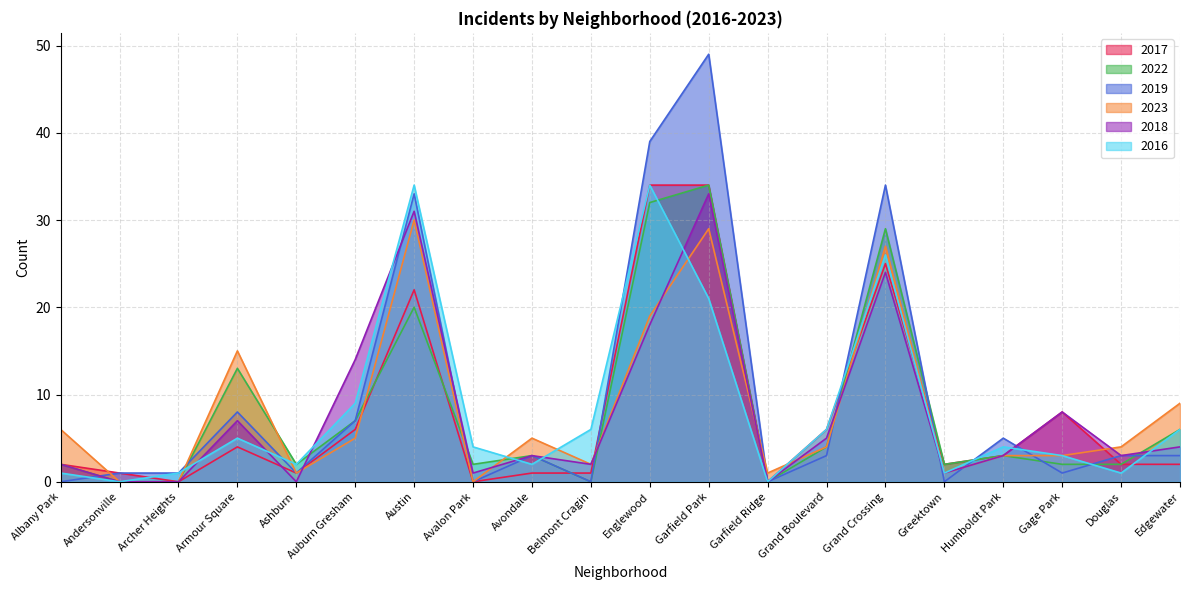

What is the difference between the second highest and minimum values in the 2017 series?

34